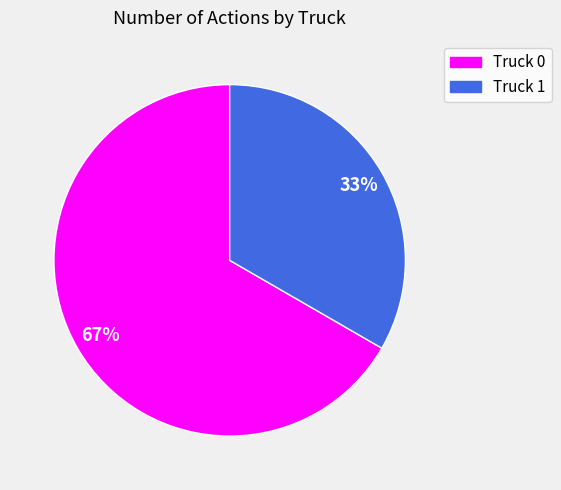

Is the sum of Truck 1 and Truck 0 greater than half?

Yes